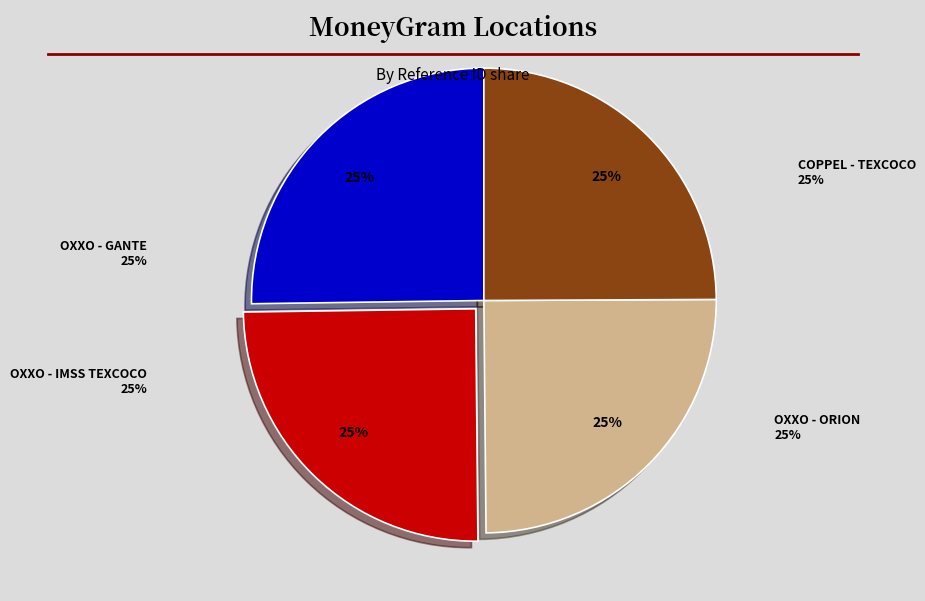

Is there a majority slice in this chart?

No